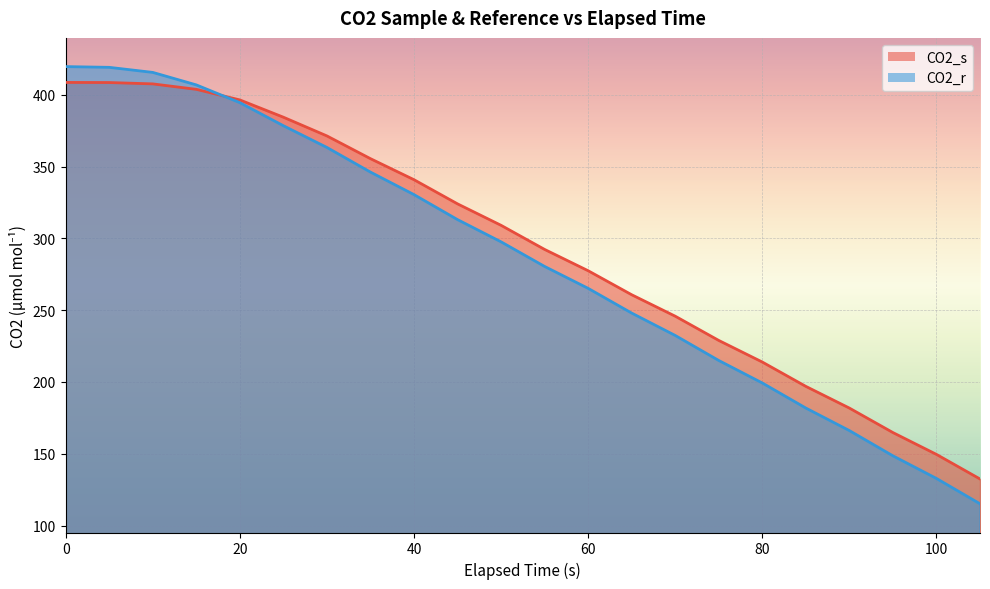

The CO2_s series shows 319.7 at 70. True or false?

False